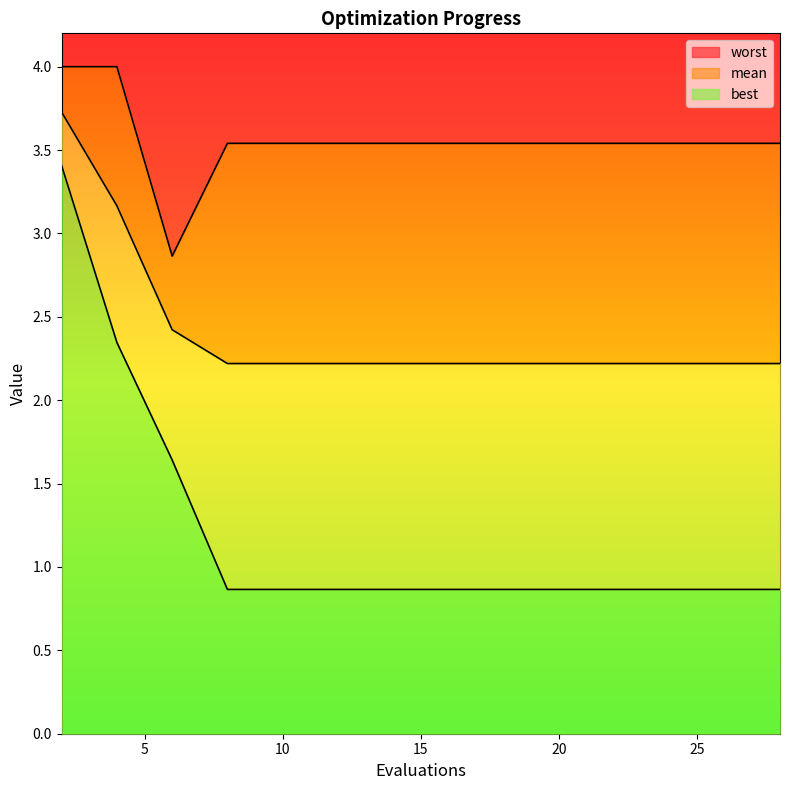

What are all the series names shown in the legend?

mean, best, worst